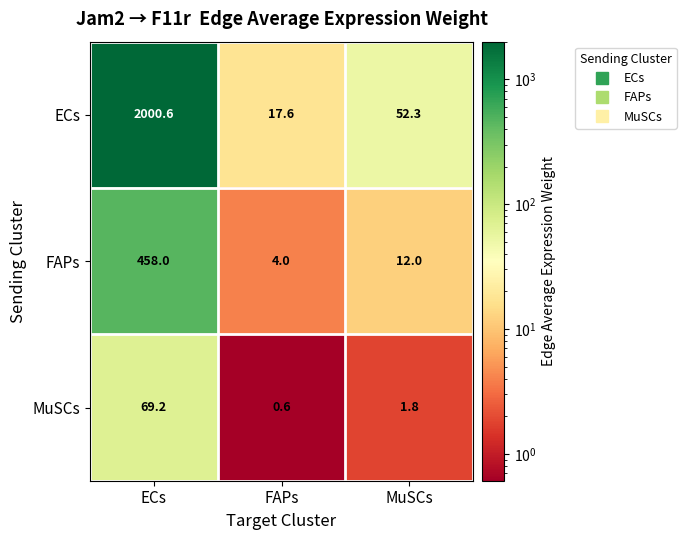

At which category is the sum across all series the highest?

ECs